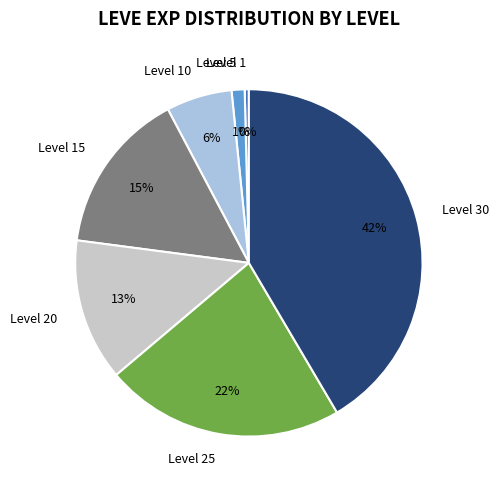

Does Level 5 represent more than half of the total?

No